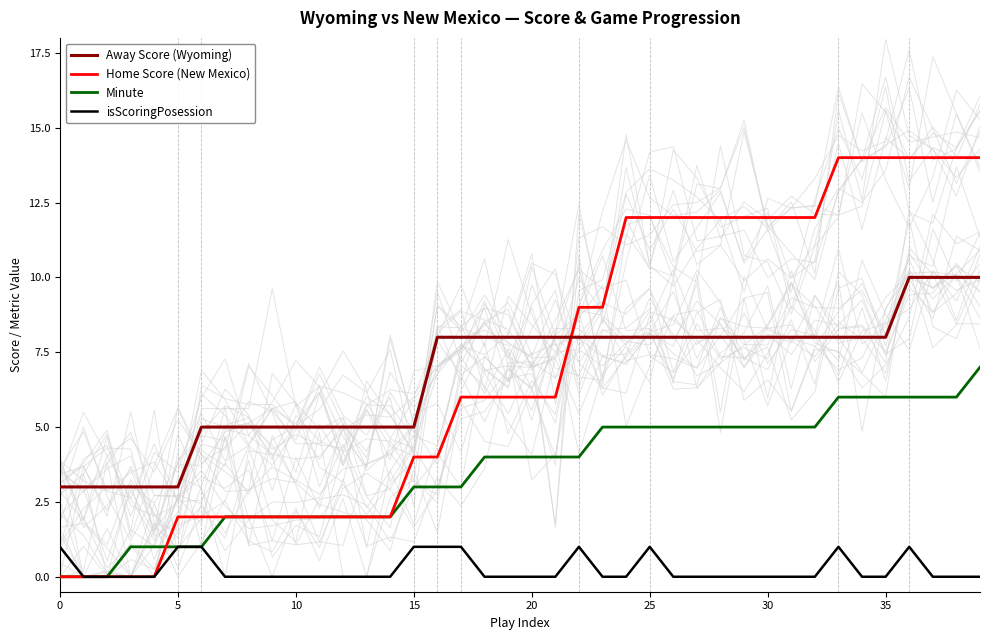

What is the label of the 8th point from the right?

32